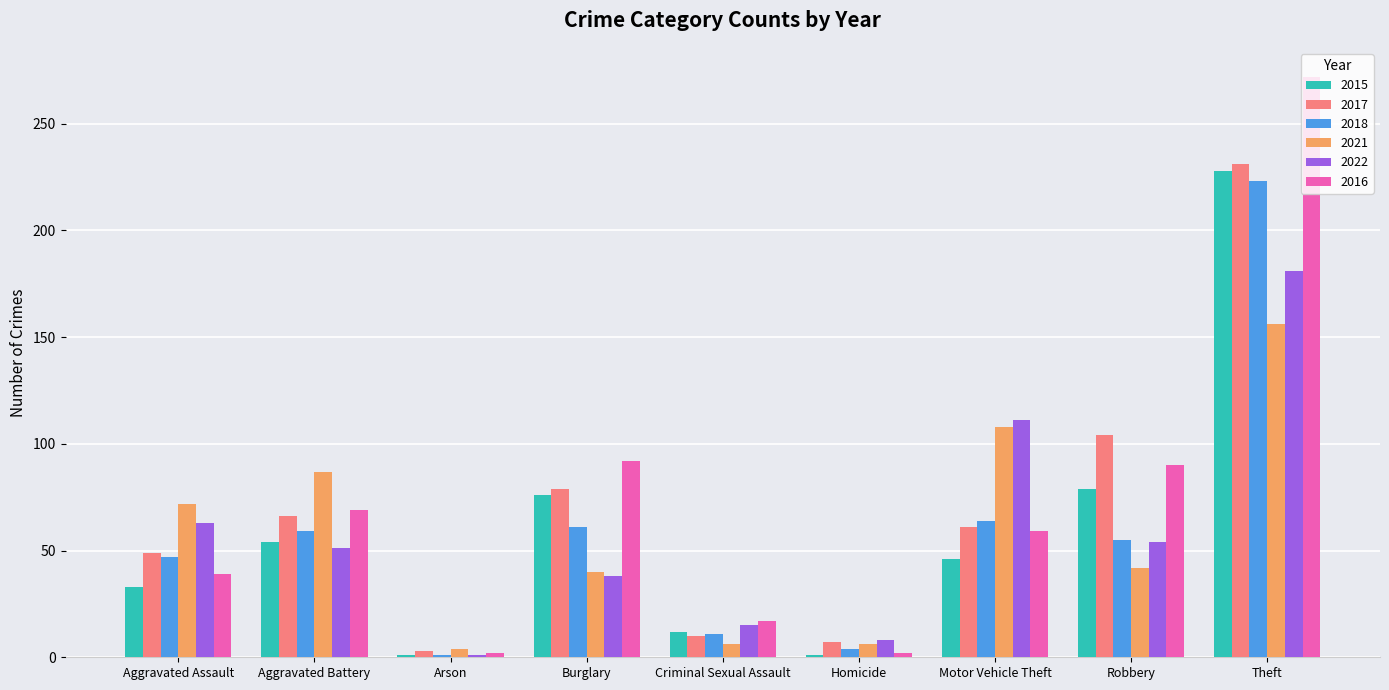

Is it true that 2016 equals 39 at Aggravated Assault?

True